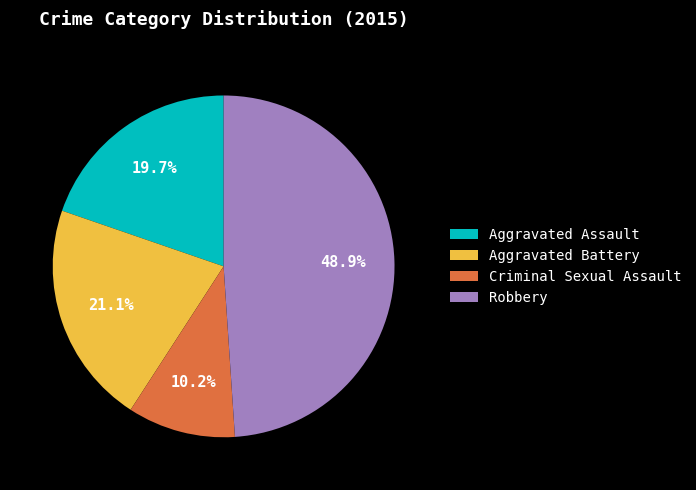

Which category has the biggest portion of the pie?

Robbery